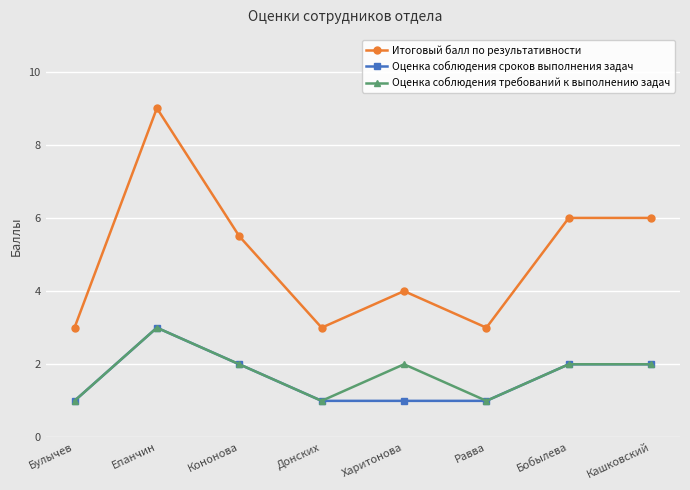

What position from the left is Бобылева?

7